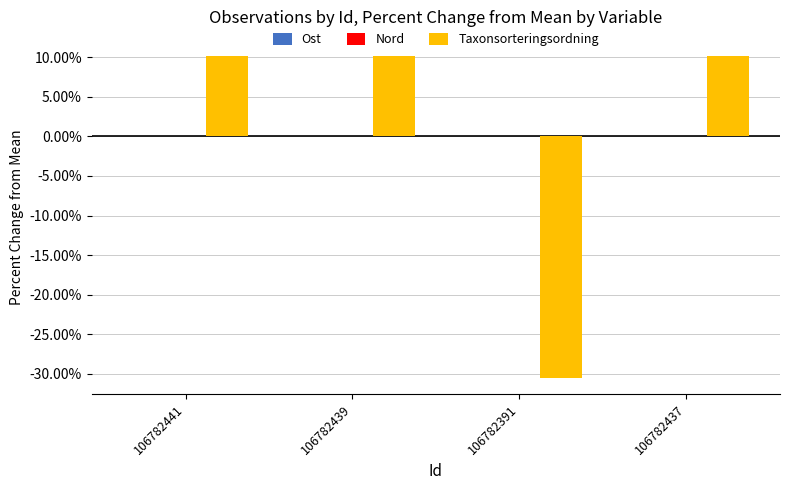

Where is Taxonsorteringsordning nearest to the value 0?

106782441